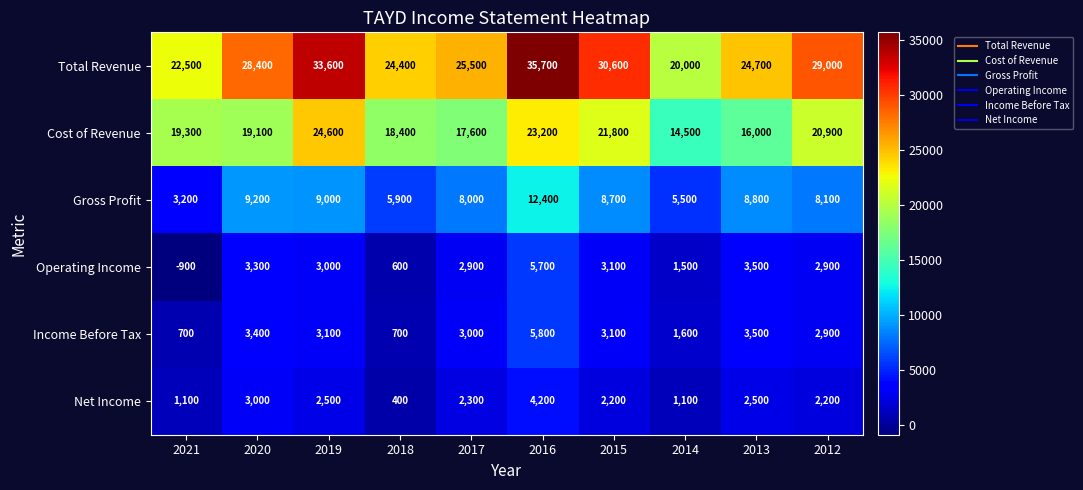

At 2016, list the series in order from smallest to largest.

Net Income, Operating Income, Income Before Tax, Gross Profit, Cost of Revenue, Total Revenue